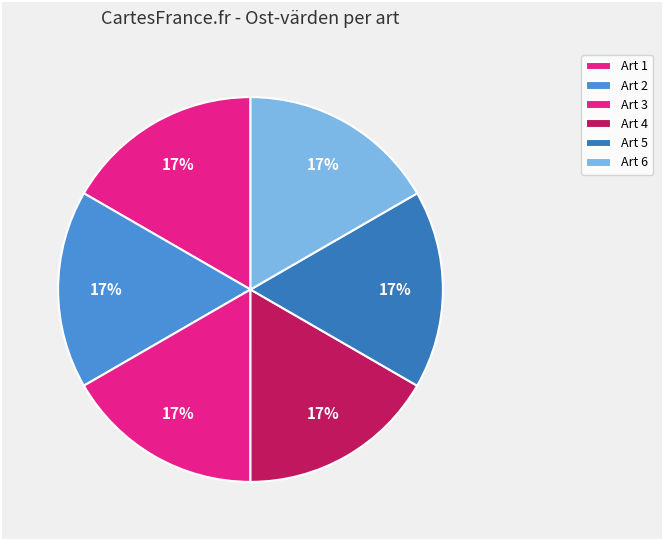

Count the number of slices in the pie.

6